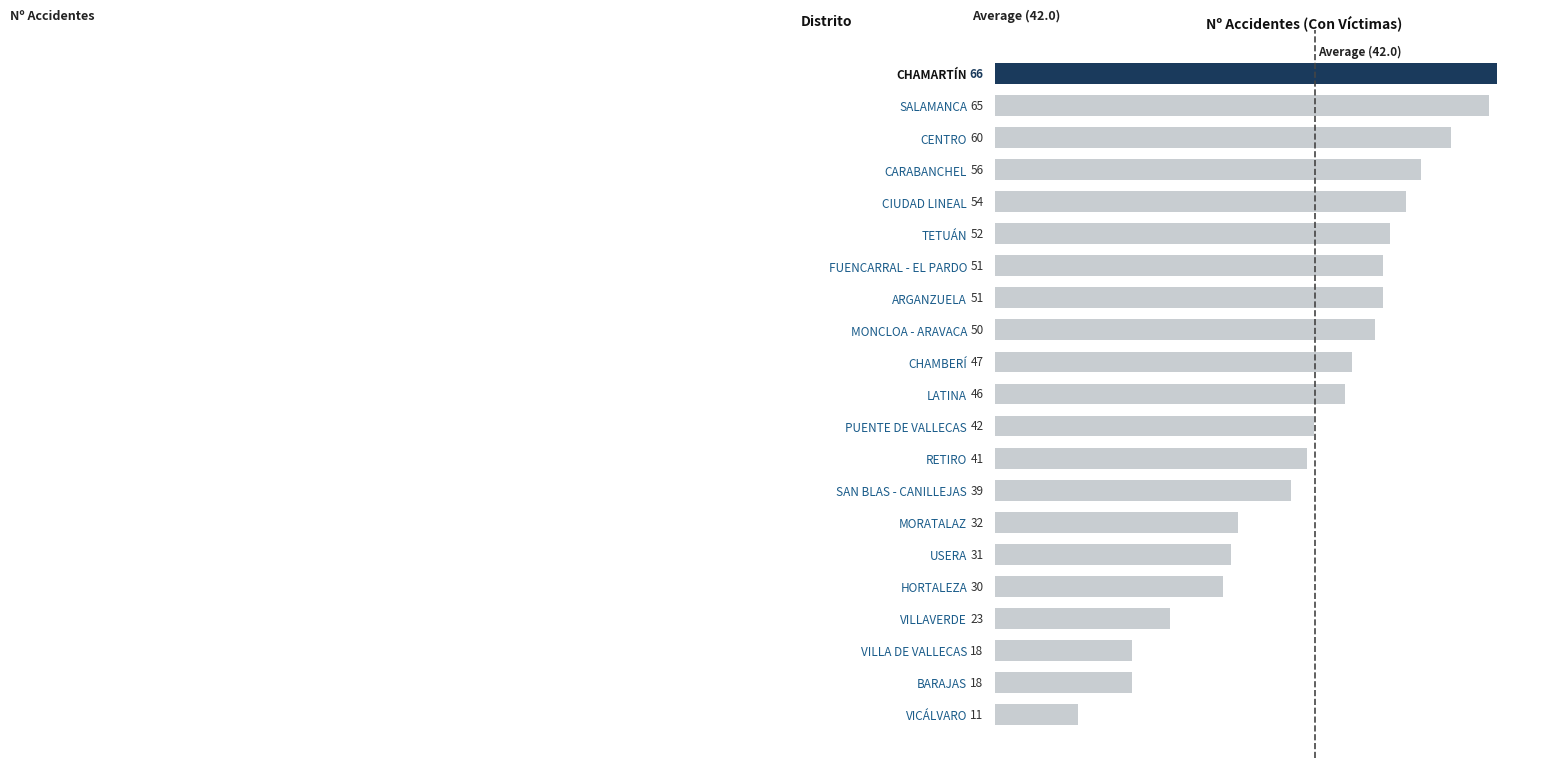

Reading top to bottom, extract all data points from this chart.

CHAMARTÍN=66	SALAMANCA=65	CENTRO=60	CARABANCHEL=56	CIUDAD LINEAL=54	TETUÁN=52	FUENCARRAL - EL PARDO=51	ARGANZUELA=51	MONCLOA - ARAVACA=50	CHAMBERÍ=47	LATINA=46	PUENTE DE VALLECAS=42	RETIRO=41	SAN BLAS - CANILLEJAS=39	MORATALAZ=32	USERA=31	HORTALEZA=30	VILLAVERDE=23	VILLA DE VALLECAS=18	BARAJAS=18	VICÁLVARO=11